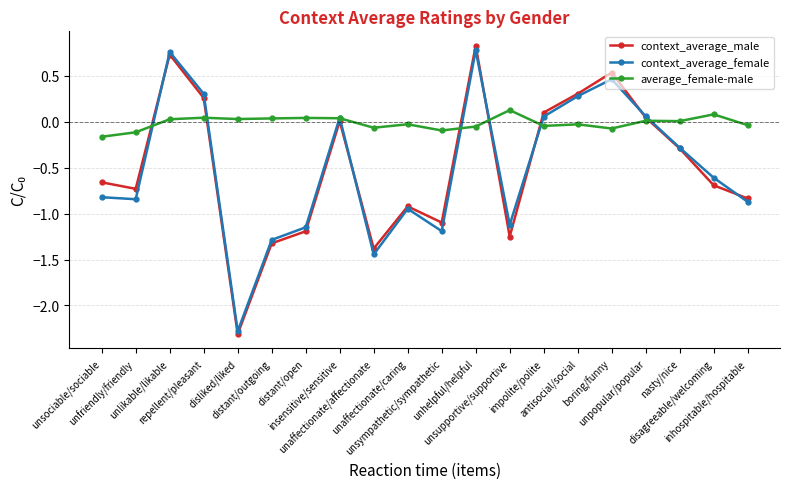

How many series are shown in this chart?

3